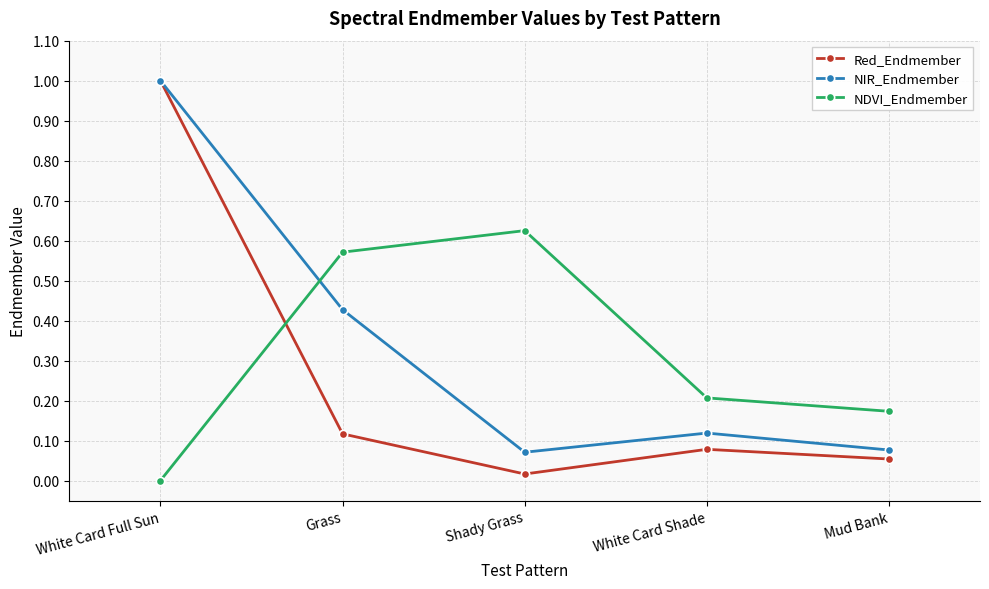

The value of NDVI_Endmember at White Card Shade is 0.1. True or false?

False